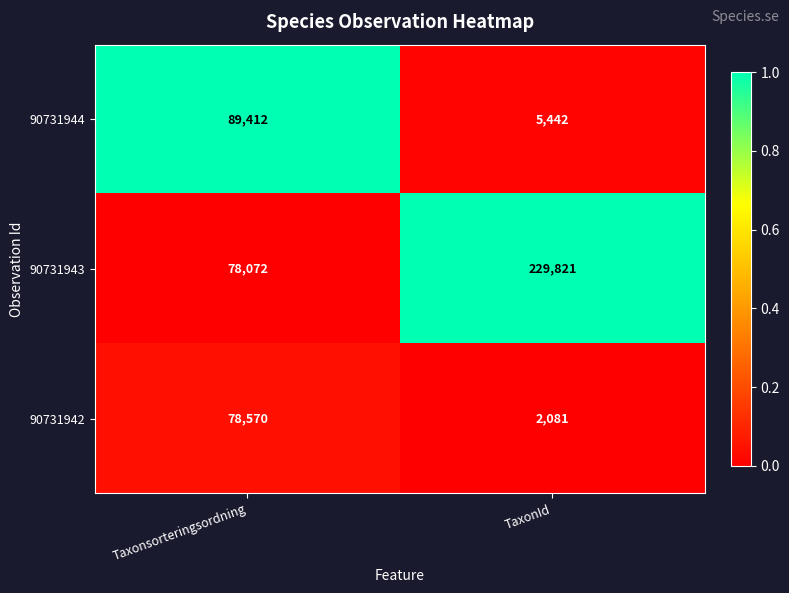

Reading right to left, list all the values displayed in this chart.

90731944: TaxonId=5442	Taxonsorteringsordning=89412
90731943: TaxonId=229821	Taxonsorteringsordning=78072
90731942: TaxonId=2081	Taxonsorteringsordning=78570